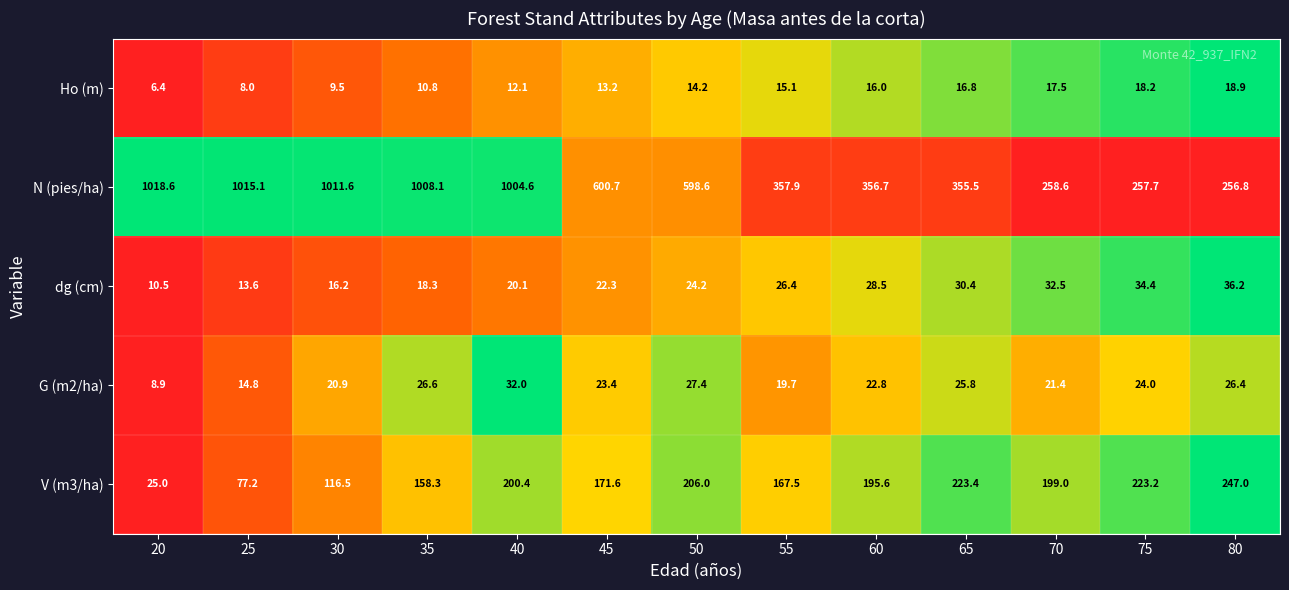

What is the sum of the Ho (m) values at 25 and 20?

14.4